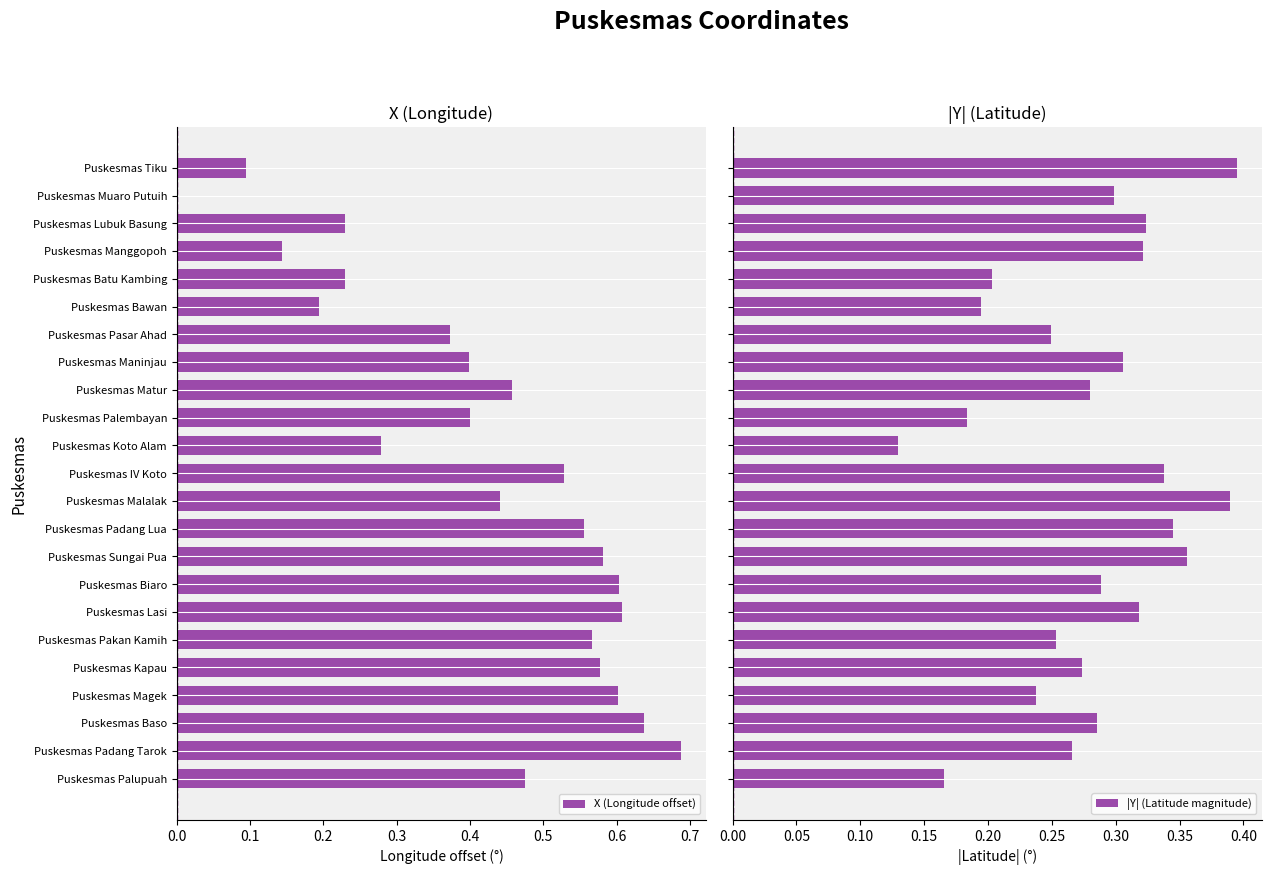

Reading left to right, extract all data points from this chart.

X (Longitude offset): 0.1	0.0	0.2	0.1	0.2	0.2	0.4	0.4	0.5	0.4	0.3	0.5	0.4	0.6	0.6	0.6	0.6	0.6	0.6	0.6	0.6	0.7	0.5
|Y| (Latitude magnitude): 0.4	0.3	0.3	0.3	0.2	0.2	0.2	0.3	0.3	0.2	0.1	0.3	0.4	0.3	0.4	0.3	0.3	0.3	0.3	0.2	0.3	0.3	0.2